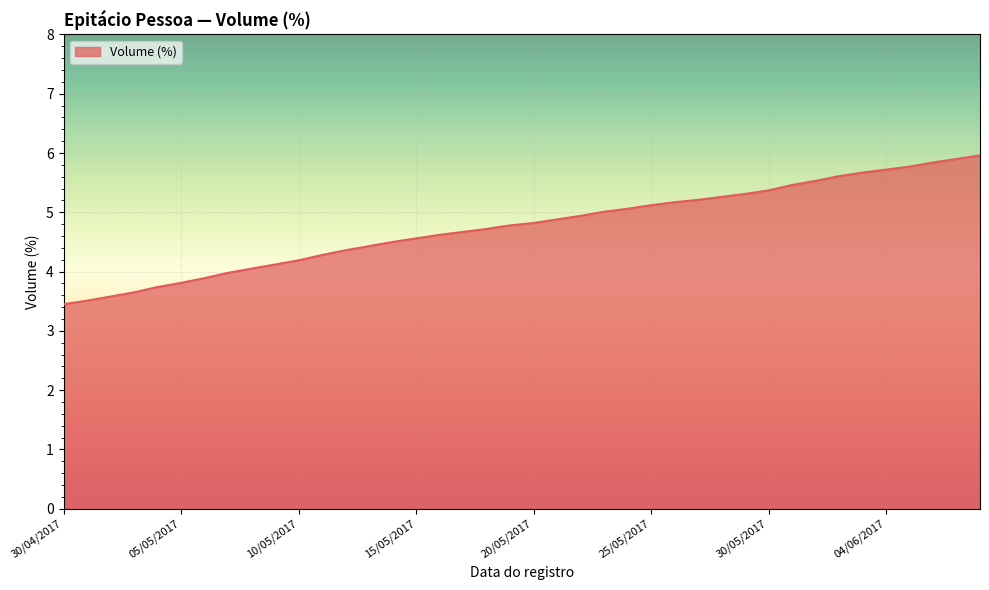

What is the difference between the maximum and minimum values?

2.5